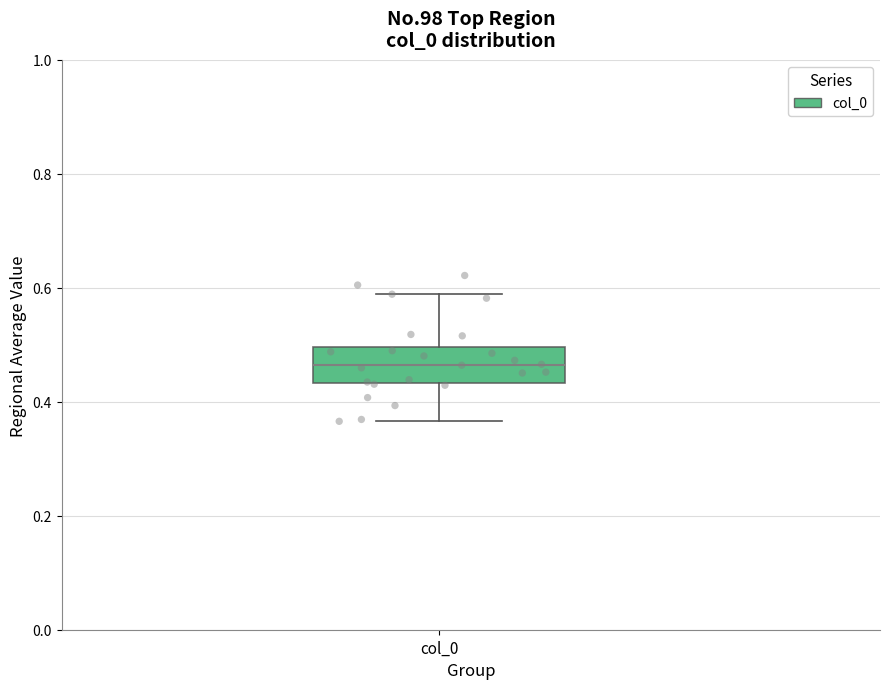

Read this box plot against the y-axis: the position of the median line, the range covered by the box, and the ends of both whiskers. The values are not printed on the chart, so give them approximately, as read against the axis.

median 0.46, box 0.44 to 0.50, whiskers 0.36 to 0.58